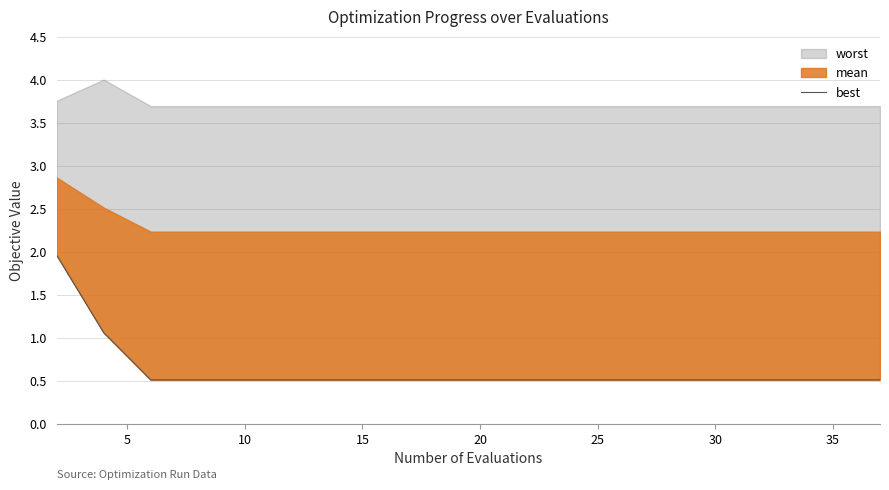

How many lines are shown in the chart?

1